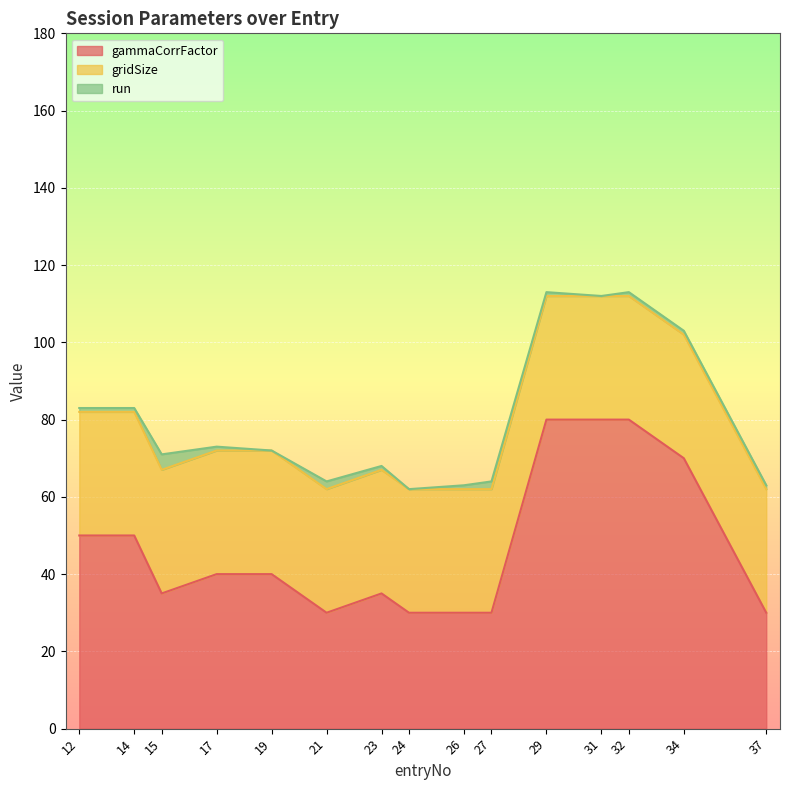

At how many categories does at least one series exceed 45?

6